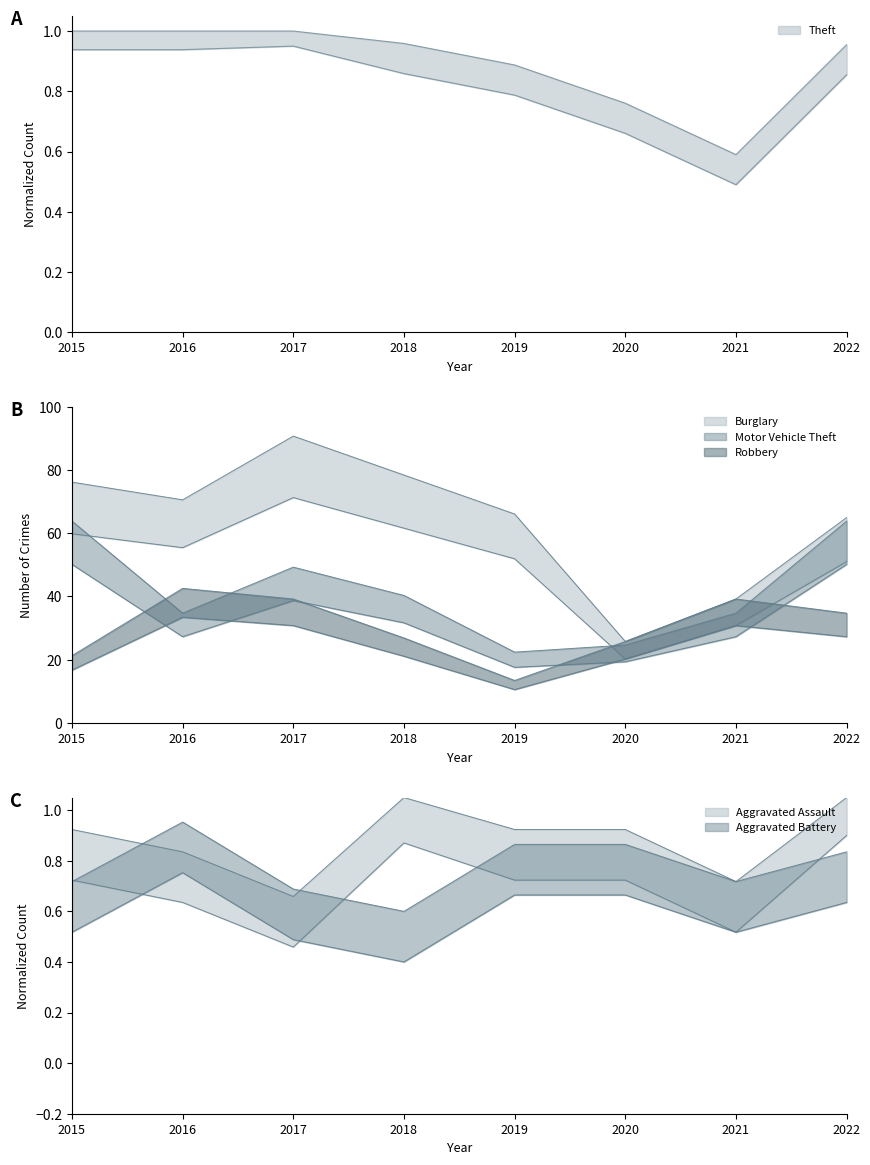

List the labels in order of Aggravated Assault value, largest first.

2022, 2018, 2015, 2019, 2020, 2016, 2021, 2017